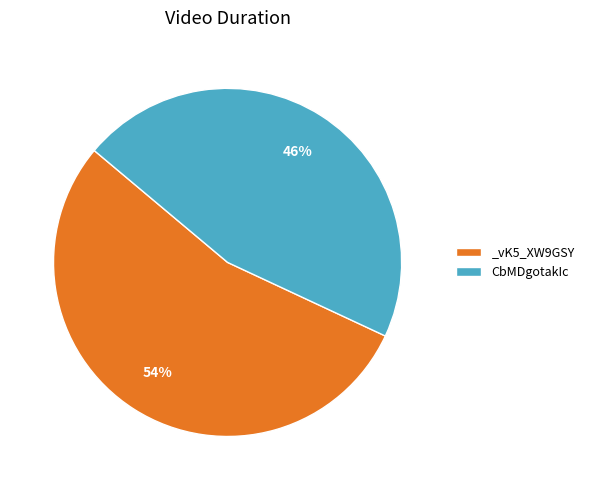

Which has a higher value, _vK5_XW9GSY or CbMDgotakIc?

_vK5_XW9GSY